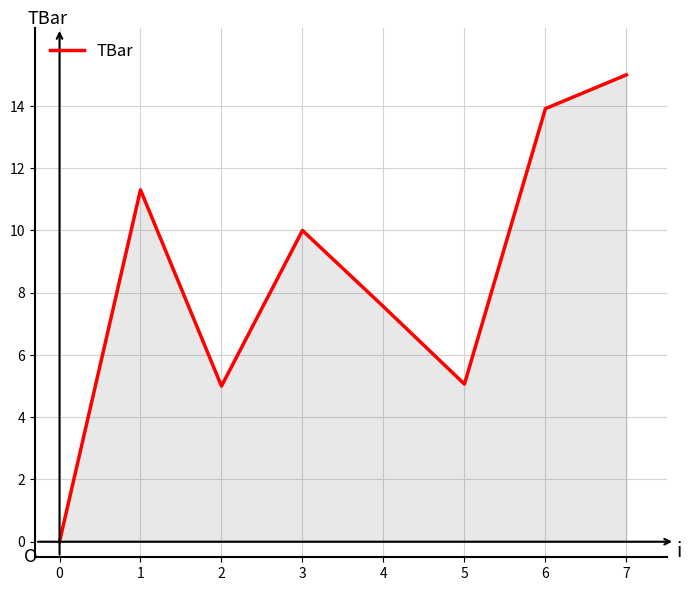

What is the change in value from 1 to 3?

-1.3